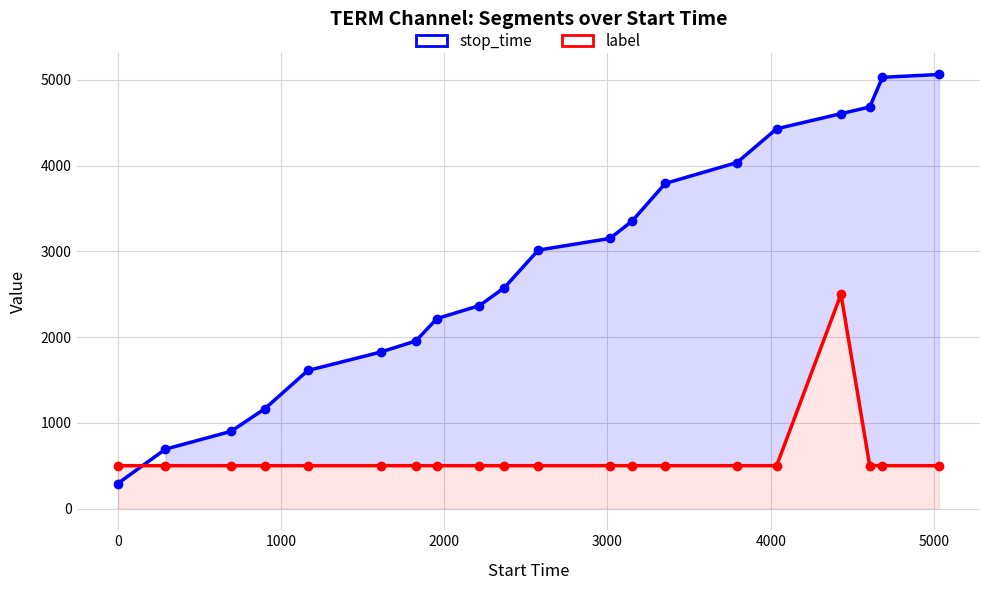

Does the chart display data point markers on the line(s)?

Yes